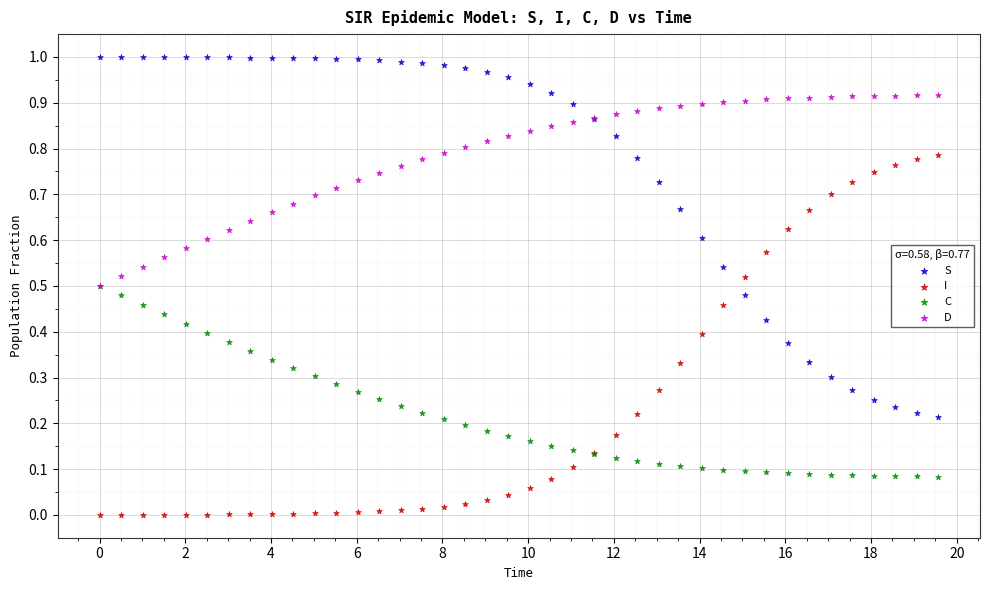

What are all the series names shown in the legend?

S, I, C, D